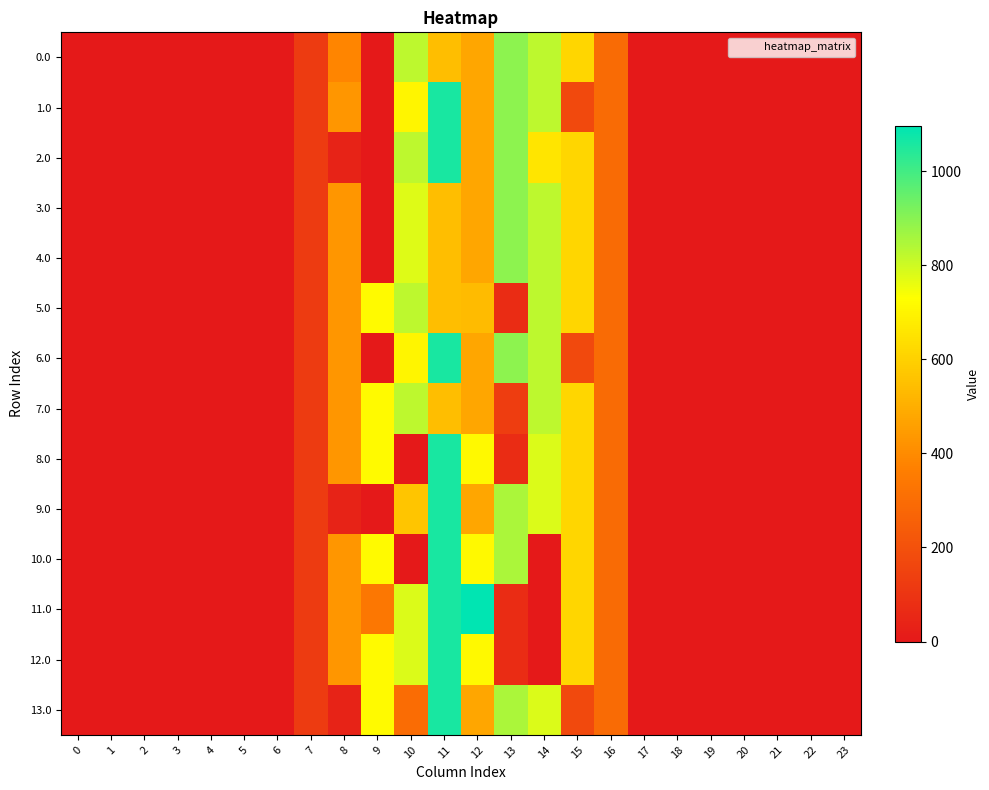

Reading left to right, what are all the values shown in this chart?

0.0: 0=0.0	1=0.0	2=0.0	3=0.0	4=0.0	5=0.0	6=0.0	7=120.6	8=383.7	9=0.0	10=825.0	11=544.3	12=477.2	13=895.2	14=825.3	15=615.9	16=294.5	17=0.0	18=0.0	19=0.0	20=0.0	21=0.0	22=0.0	23=0.0
1.0: 0=0.0	1=0.0	2=0.0	3=0.0	4=0.0	5=0.0	6=0.0	7=120.6	8=430.3	9=0.0	10=705.4	11=1060.3	12=477.2	13=895.2	14=825.3	15=172.8	16=294.5	17=0.0	18=0.0	19=0.0	20=0.0	21=0.0	22=0.0	23=0.0
2.0: 0=0.0	1=0.0	2=0.0	3=0.0	4=0.0	5=0.0	6=0.0	7=120.6	8=35.0	9=0.0	10=825.0	11=1060.3	12=477.2	13=895.2	14=657.9	15=615.9	16=294.5	17=0.0	18=0.0	19=0.0	20=0.0	21=0.0	22=0.0	23=0.0
3.0: 0=0.0	1=0.0	2=0.0	3=0.0	4=0.0	5=0.0	6=0.0	7=120.6	8=430.3	9=0.0	10=778.4	11=544.3	12=477.2	13=895.2	14=825.3	15=615.9	16=294.5	17=0.0	18=0.0	19=0.0	20=0.0	21=0.0	22=0.0	23=0.0
4.0: 0=0.0	1=0.0	2=0.0	3=0.0	4=0.0	5=0.0	6=0.0	7=120.6	8=430.3	9=0.0	10=778.4	11=544.3	12=477.2	13=895.2	14=825.3	15=615.9	16=294.5	17=0.0	18=0.0	19=0.0	20=0.0	21=0.0	22=0.0	23=0.0
5.0: 0=0.0	1=0.0	2=0.0	3=0.0	4=0.0	5=0.0	6=0.0	7=120.6	8=430.3	9=716.9	10=825.0	11=544.3	12=538.7	13=70.2	14=825.3	15=615.9	16=294.5	17=0.0	18=0.0	19=0.0	20=0.0	21=0.0	22=0.0	23=0.0
6.0: 0=0.0	1=0.0	2=0.0	3=0.0	4=0.0	5=0.0	6=0.0	7=120.6	8=430.3	9=0.0	10=705.4	11=1060.3	12=477.2	13=895.2	14=825.3	15=172.8	16=294.5	17=0.0	18=0.0	19=0.0	20=0.0	21=0.0	22=0.0	23=0.0
7.0: 0=0.0	1=0.0	2=0.0	3=0.0	4=0.0	5=0.0	6=0.0	7=120.6	8=430.3	9=716.9	10=825.0	11=544.3	12=477.2	13=131.7	14=825.3	15=615.9	16=294.5	17=0.0	18=0.0	19=0.0	20=0.0	21=0.0	22=0.0	23=0.0
8.0: 0=0.0	1=0.0	2=0.0	3=0.0	4=0.0	5=0.0	6=0.0	7=120.6	8=430.3	9=716.9	10=0.0	11=1060.3	12=714.6	13=70.2	14=780.3	15=615.9	16=294.5	17=0.0	18=0.0	19=0.0	20=0.0	21=0.0	22=0.0	23=0.0
9.0: 0=0.0	1=0.0	2=0.0	3=0.0	4=0.0	5=0.0	6=0.0	7=120.6	8=35.0	9=0.0	10=569.4	11=1060.3	12=477.2	13=850.2	14=780.3	15=615.9	16=294.5	17=0.0	18=0.0	19=0.0	20=0.0	21=0.0	22=0.0	23=0.0
10.0: 0=0.0	1=0.0	2=0.0	3=0.0	4=0.0	5=0.0	6=0.0	7=120.6	8=430.3	9=716.9	10=0.0	11=1060.3	12=714.6	13=850.2	14=0.3	15=615.9	16=294.5	17=0.0	18=0.0	19=0.0	20=0.0	21=0.0	22=0.0	23=0.0
11.0: 0=0.0	1=0.0	2=0.0	3=0.0	4=0.0	5=0.0	6=0.0	7=120.6	8=430.3	9=334.8	10=780.0	11=1060.3	12=1096.7	13=70.2	14=0.3	15=615.9	16=294.5	17=0.0	18=0.0	19=0.0	20=0.0	21=0.0	22=0.0	23=0.0
12.0: 0=0.0	1=0.0	2=0.0	3=0.0	4=0.0	5=0.0	6=0.0	7=120.6	8=430.3	9=716.9	10=780.0	11=1060.3	12=714.6	13=70.2	14=0.3	15=615.9	16=294.5	17=0.0	18=0.0	19=0.0	20=0.0	21=0.0	22=0.0	23=0.0
13.0: 0=0.0	1=0.0	2=0.0	3=0.0	4=0.0	5=0.0	6=0.0	7=120.6	8=35.0	9=716.9	10=295.6	11=1060.3	12=477.2	13=850.2	14=780.3	15=172.8	16=294.5	17=0.0	18=0.0	19=0.0	20=0.0	21=0.0	22=0.0	23=0.0